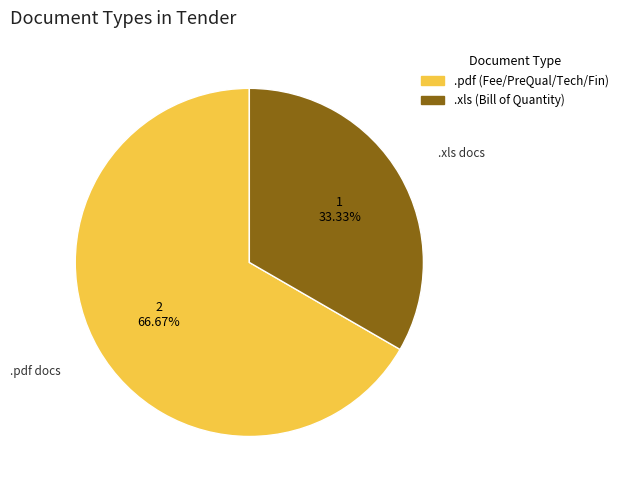

Is there any slice that represents more than half of the pie?

Yes